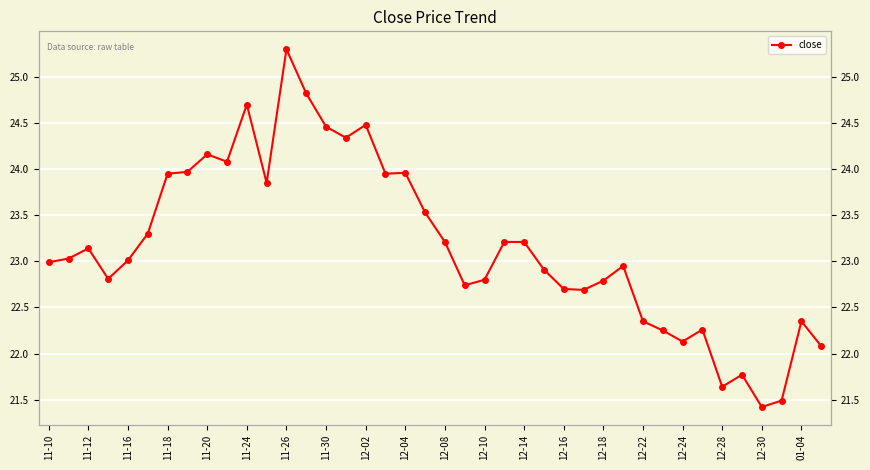

What is the average value?

23.2